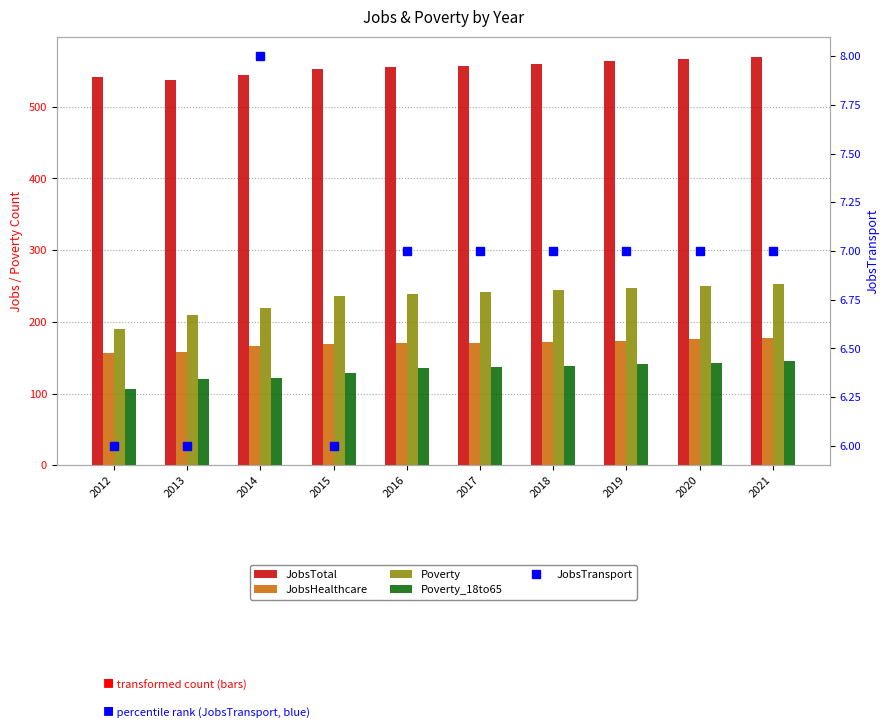

How many values in the Poverty series are below 241?

5